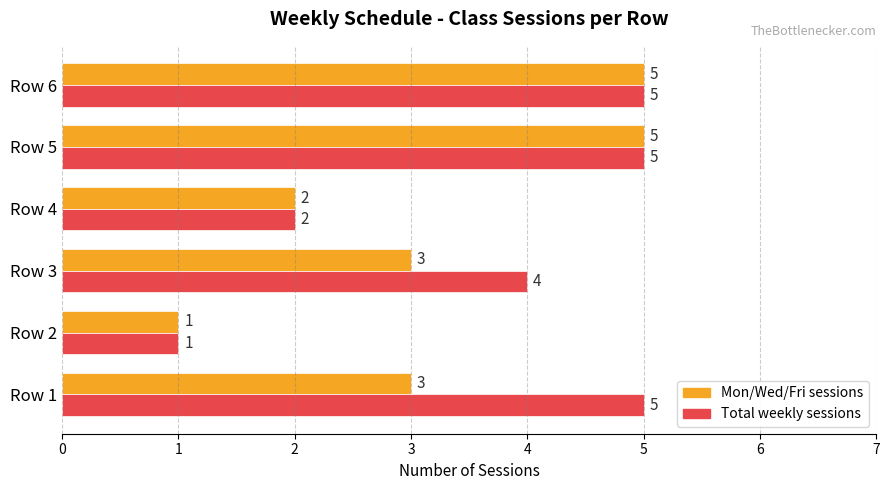

What is the total value across all series at Row 4?

4